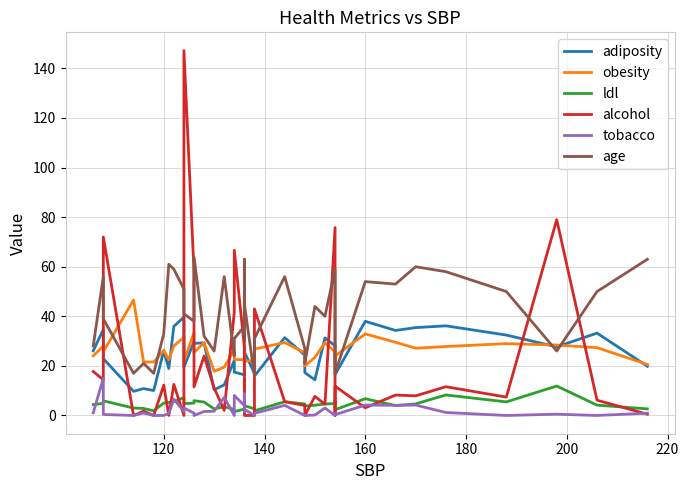

Count the number of data series in this chart.

6